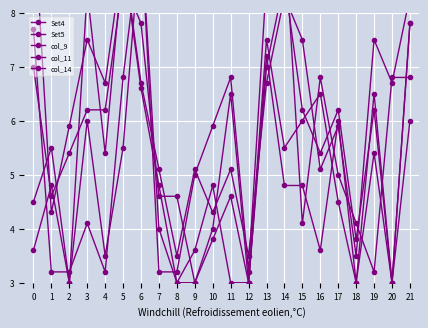

How many distinct data groups are displayed?

5